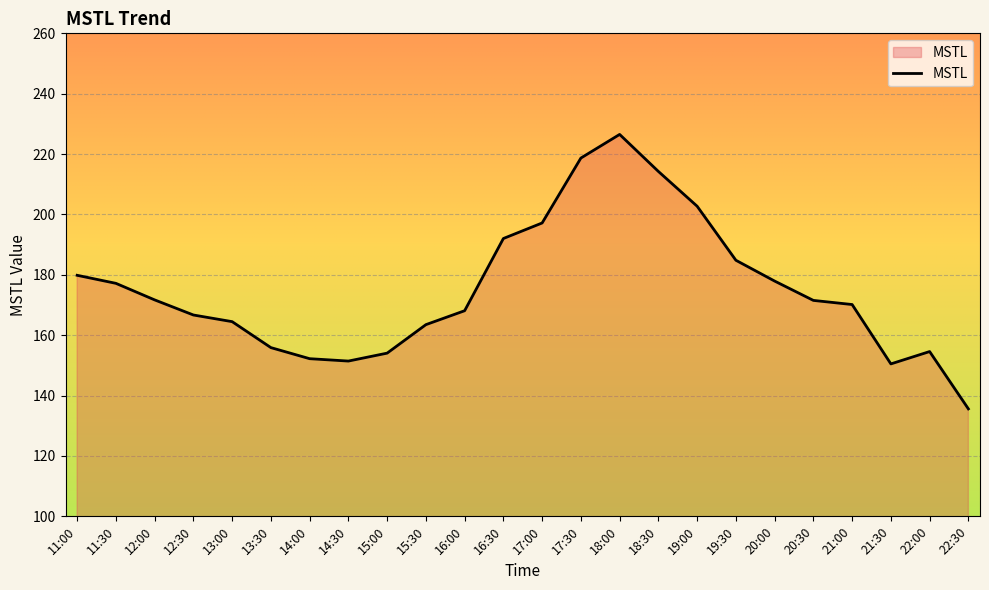

True or false: the data has more than 0 interior local peaks.

True